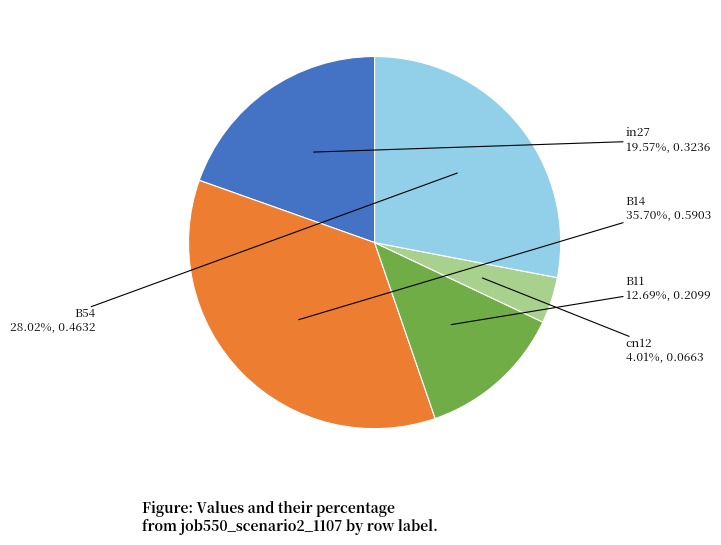

Does any single category account for the majority?

No